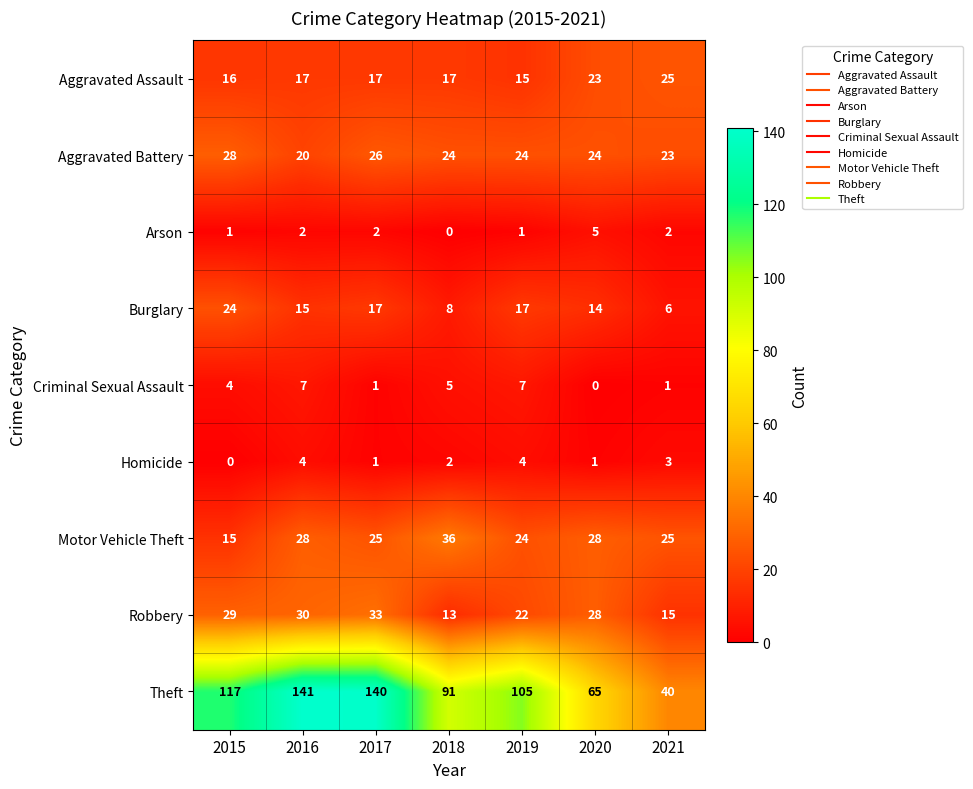

Which series has the largest total across all categories?

Theft